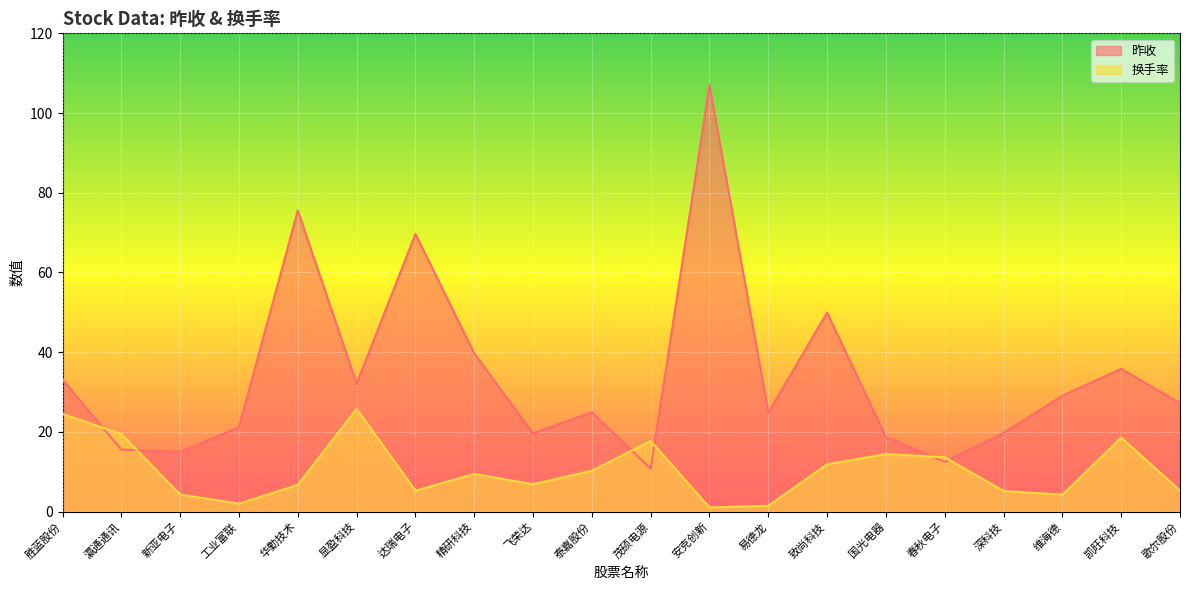

Count the number of categories in the chart.

20